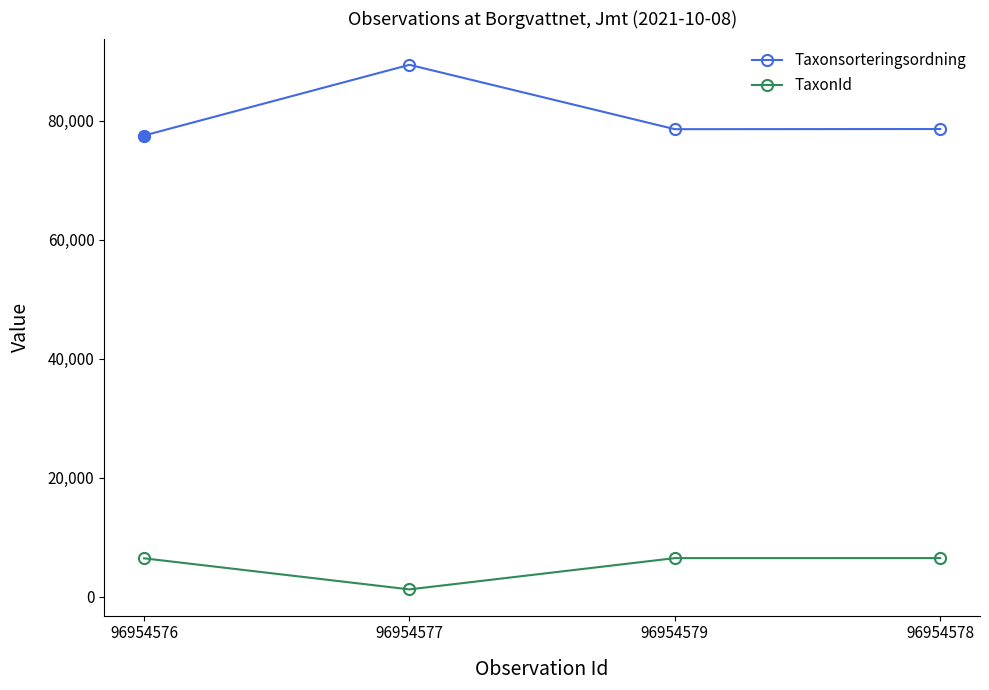

At how many categories does at least one series exceed 34089?

4